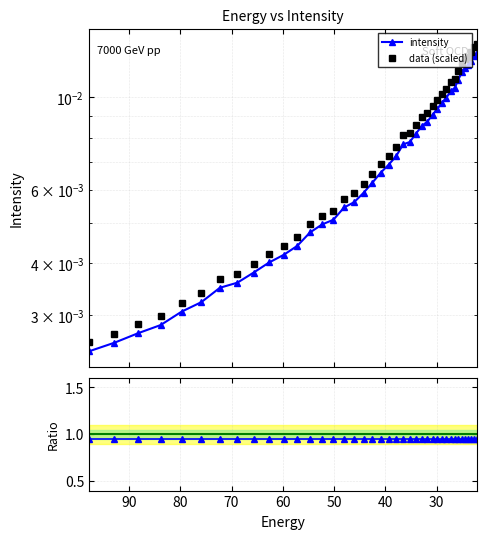

Reading right to left, what are all the values shown in this chart?

intensity: 0.0	0.0	0.0	0.0	0.0	0.0	0.0	0.0	0.0	0.0	0.0	0.0	0.0	0.0	0.0	0.0	0.0	0.0	0.0	0.0	0.0	0.0	0.0	0.0	0.0	0.0	0.0	0.0	0.0	0.0	0.0	0.0	0.0	0.0	0.0	0.0	0.0	0.0	0.0	0.0
data (scaled): 0.0	0.0	0.0	0.0	0.0	0.0	0.0	0.0	0.0	0.0	0.0	0.0	0.0	0.0	0.0	0.0	0.0	0.0	0.0	0.0	0.0	0.0	0.0	0.0	0.0	0.0	0.0	0.0	0.0	0.0	0.0	0.0	0.0	0.0	0.0	0.0	0.0	0.0	0.0	0.0
ratio: 1.0	1.0	1.0	1.0	1.0	1.0	1.0	1.0	1.0	1.0	1.0	1.0	1.0	1.0	1.0	1.0	1.0	1.0	1.0	1.0	1.0	1.0	1.0	1.0	1.0	1.0	1.0	1.0	1.0	1.0	1.0	1.0	1.0	1.0	1.0	1.0	1.0	1.0	1.0	1.0